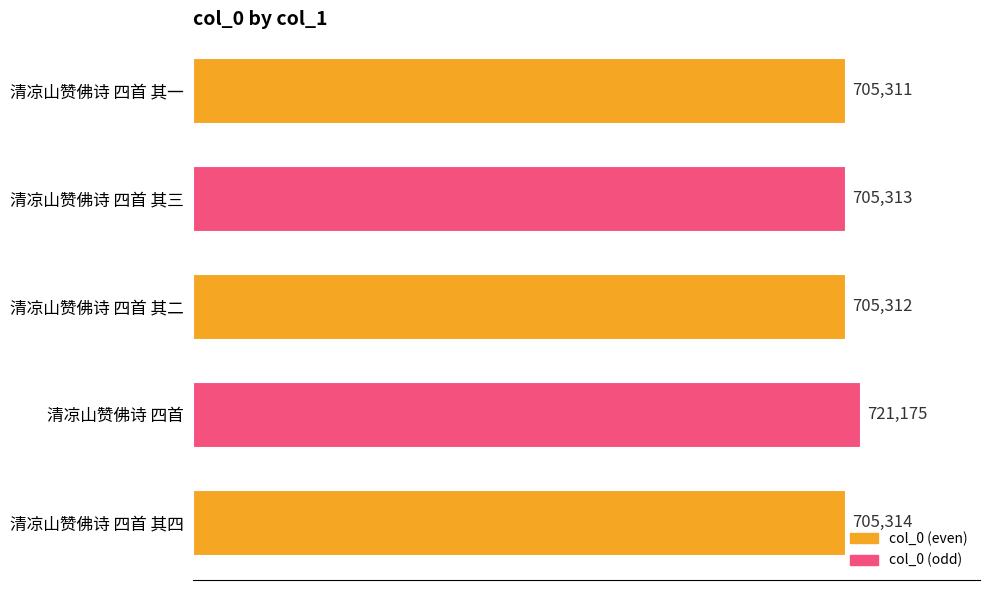

List the labels in order of value, smallest first.

清凉山赞佛诗 四首 其一, 清凉山赞佛诗 四首 其二, 清凉山赞佛诗 四首 其三, 清凉山赞佛诗 四首 其四, 清凉山赞佛诗 四首